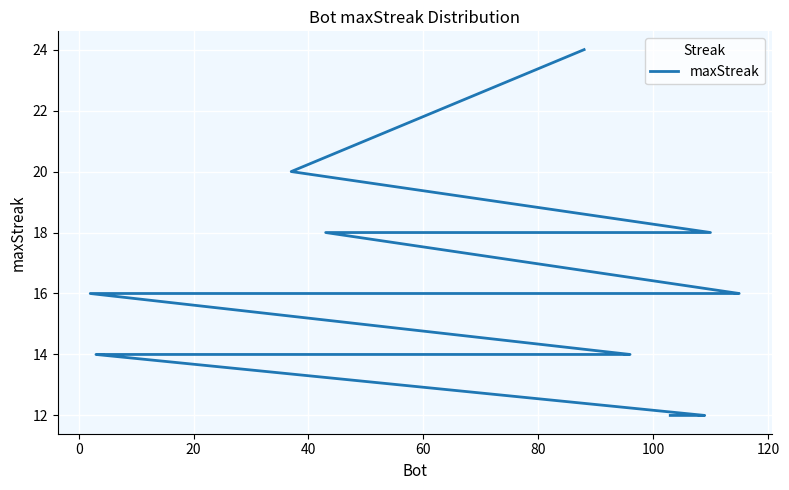

The chart shows a value of 23 at 29. True or false?

False